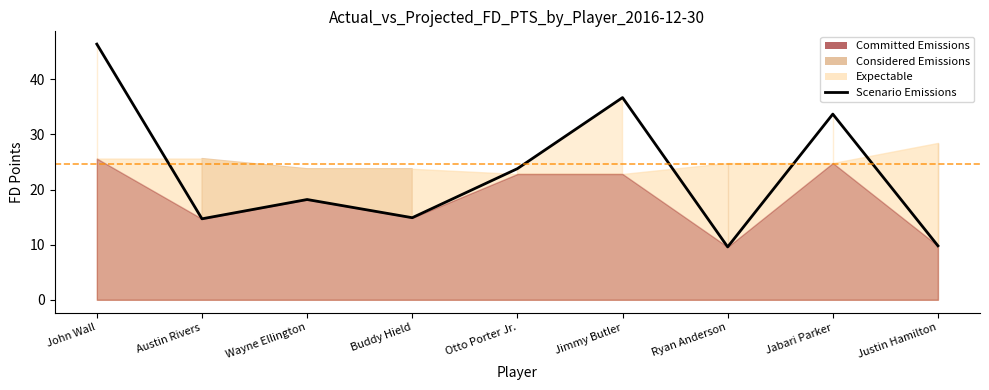

True or false: there are more than 0 points higher than both neighbors.

True